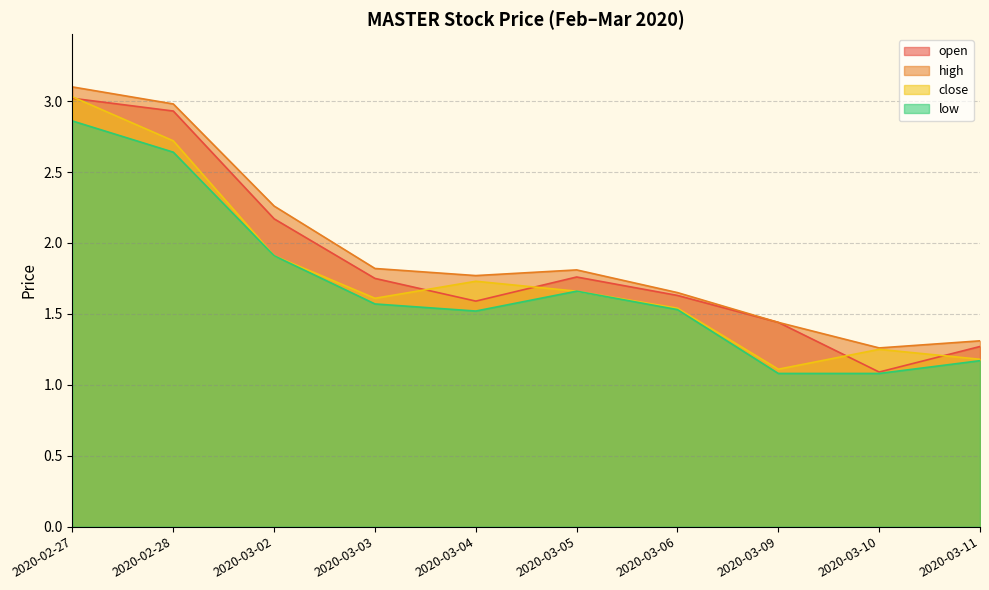

What is the label of the 10th point from the left?

2020-03-11